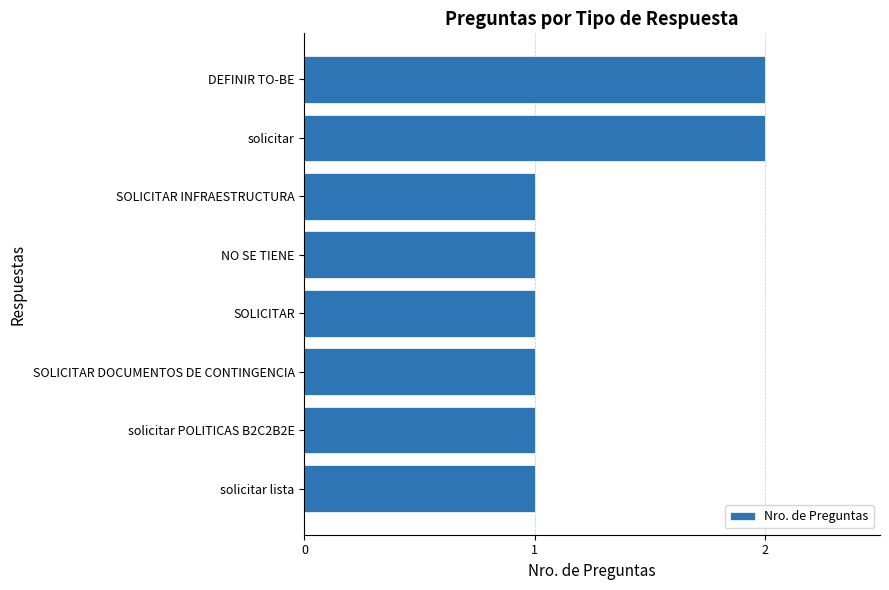

Approximately how many times larger is the value at solicitar compared to solicitar POLITICAS B2C2B2E?

2.0